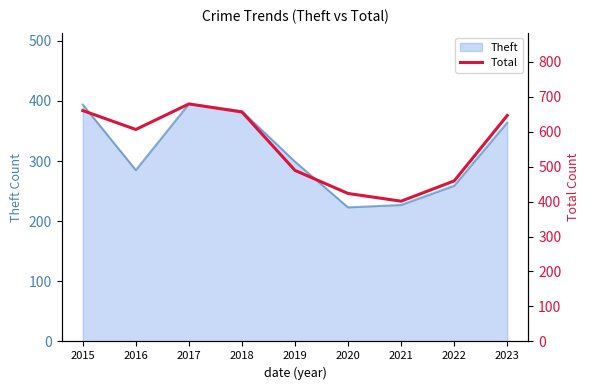

What is the sum of all values?

5019